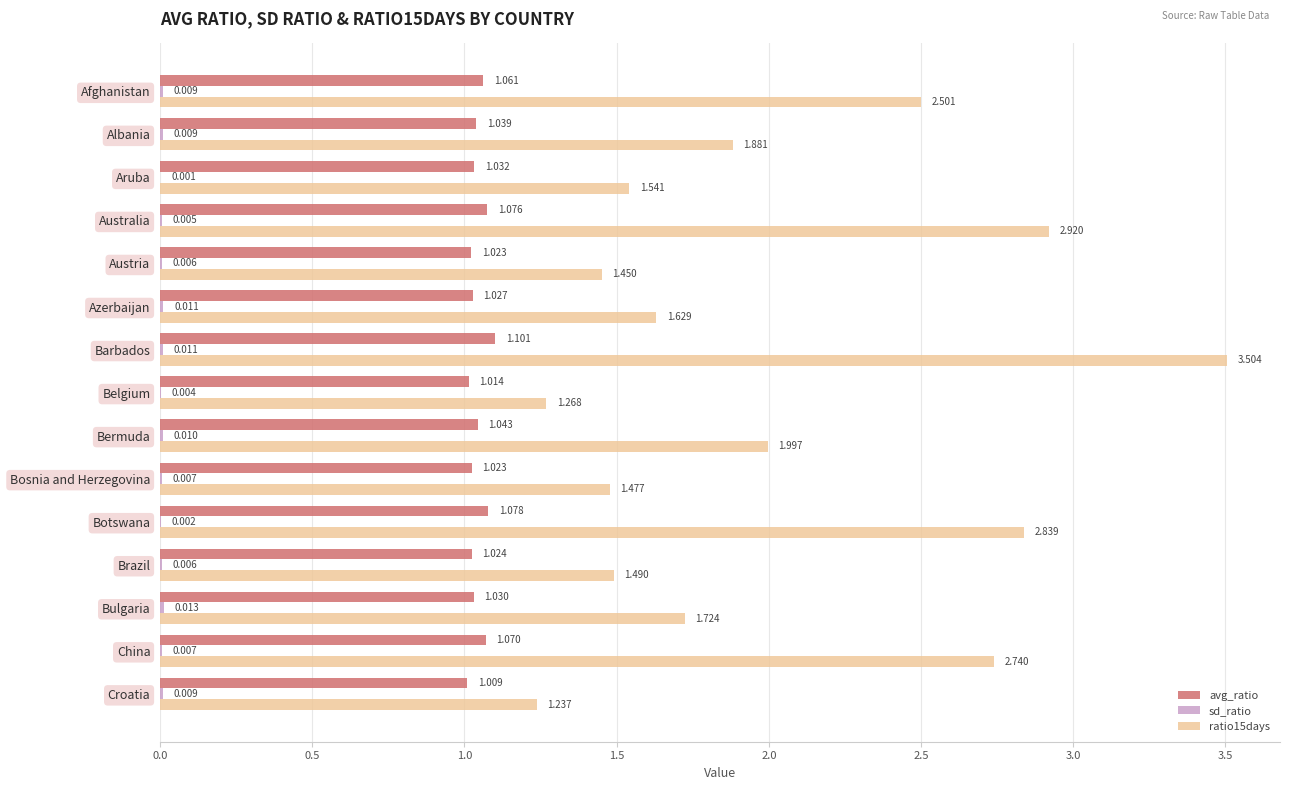

At which category does the chart reach its peak across all series?

Barbados